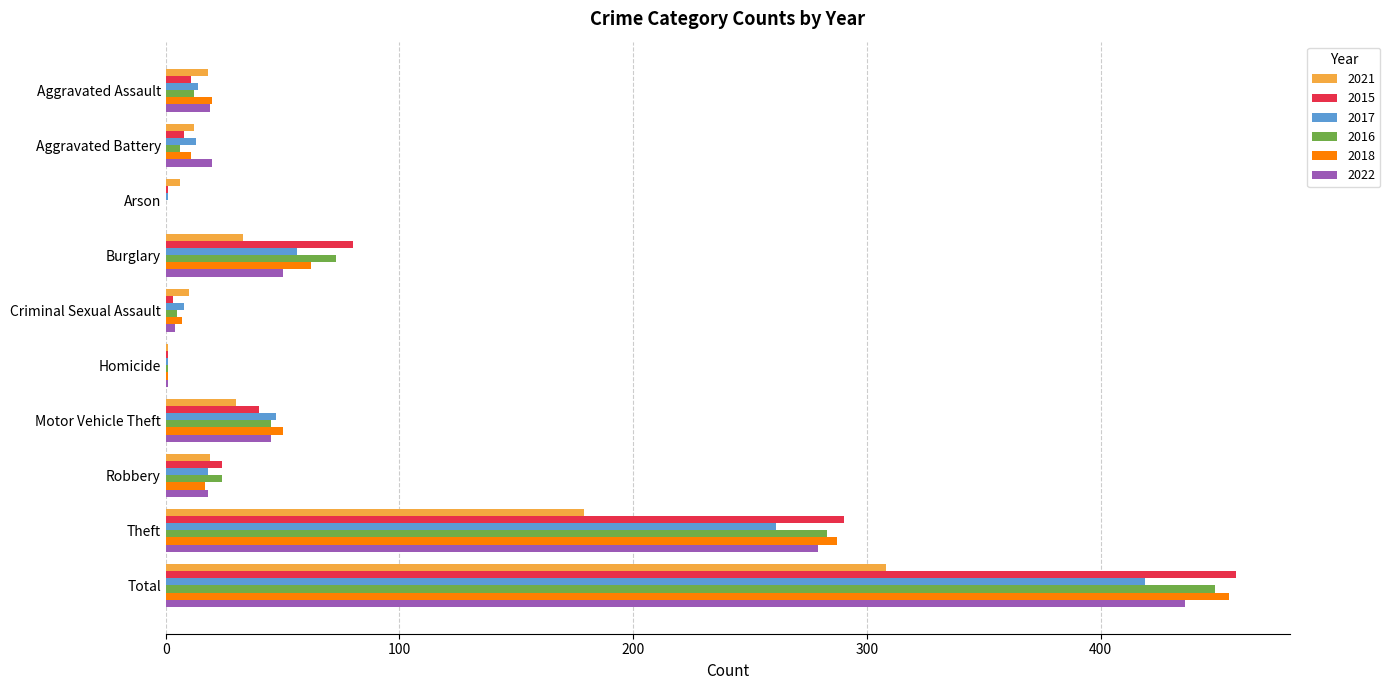

Between Robbery and Total, which series saw the biggest shift?

2018